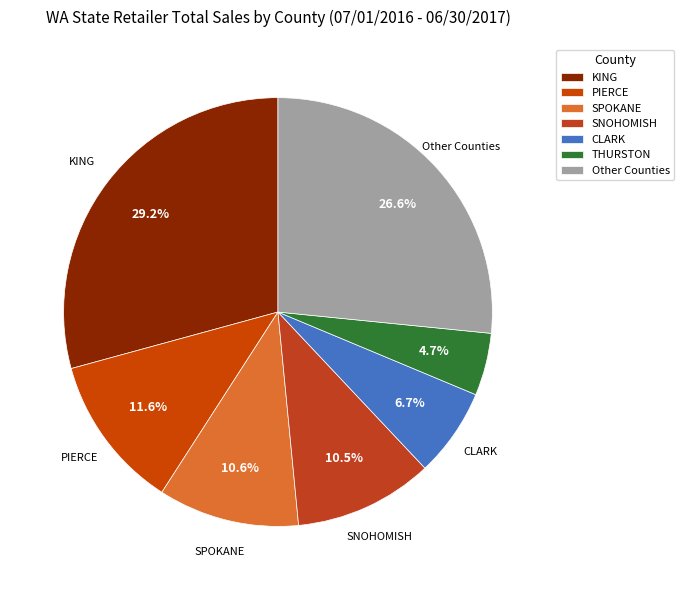

What is the smallest slice in the pie chart?

THURSTON